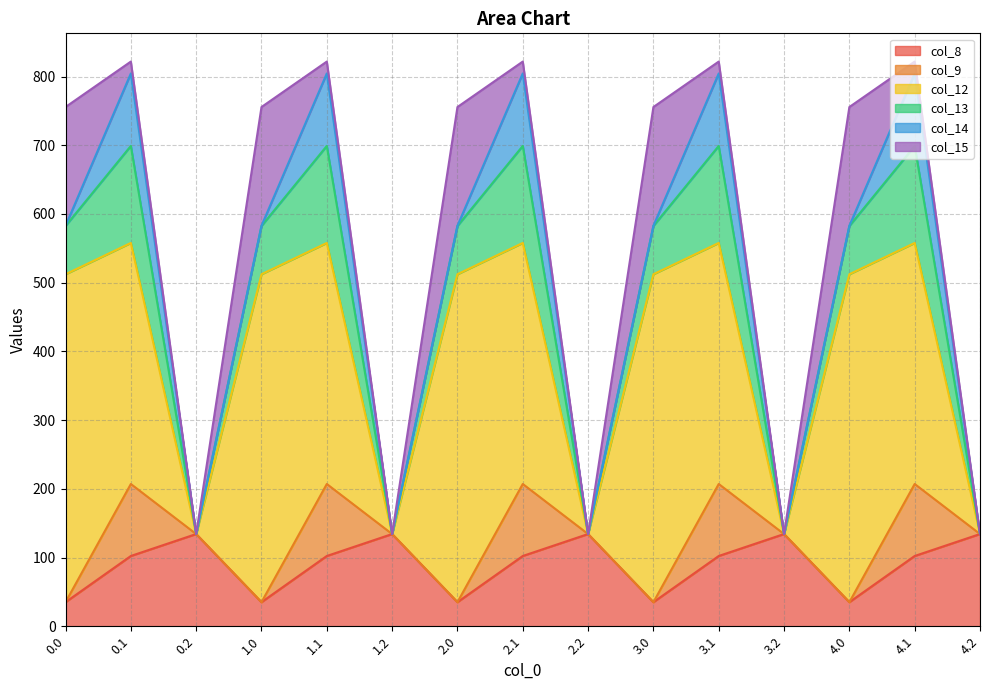

How many lines are shown in the chart?

6